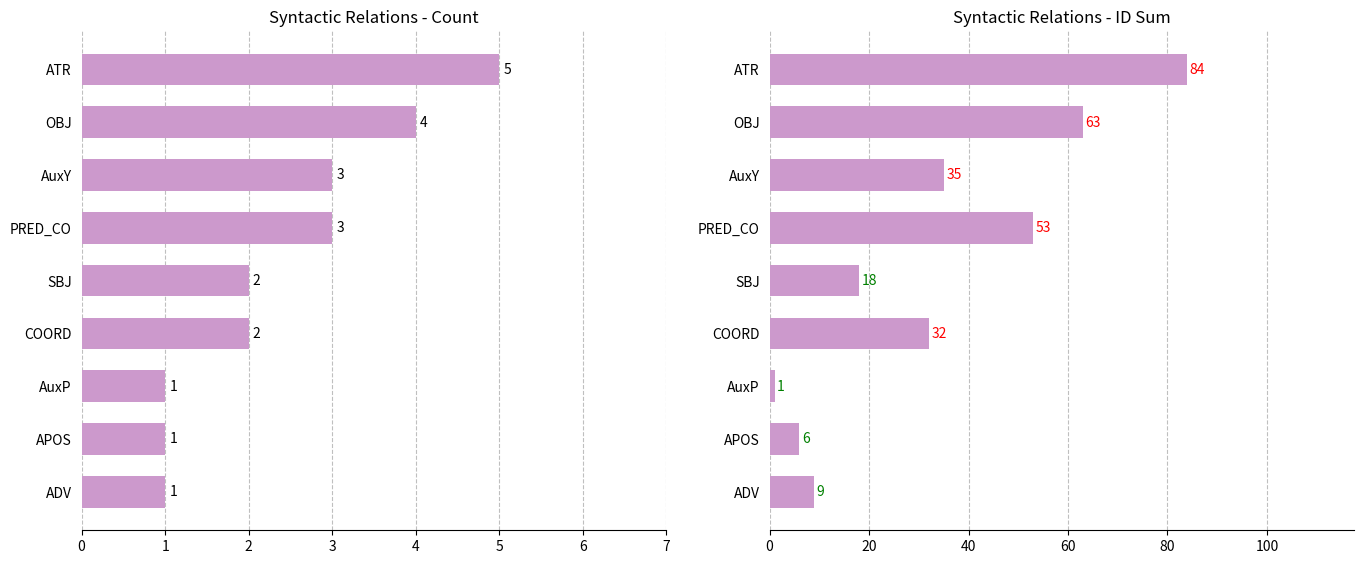

What is the value of the ID Sum bar at the 3rd from the left?

35